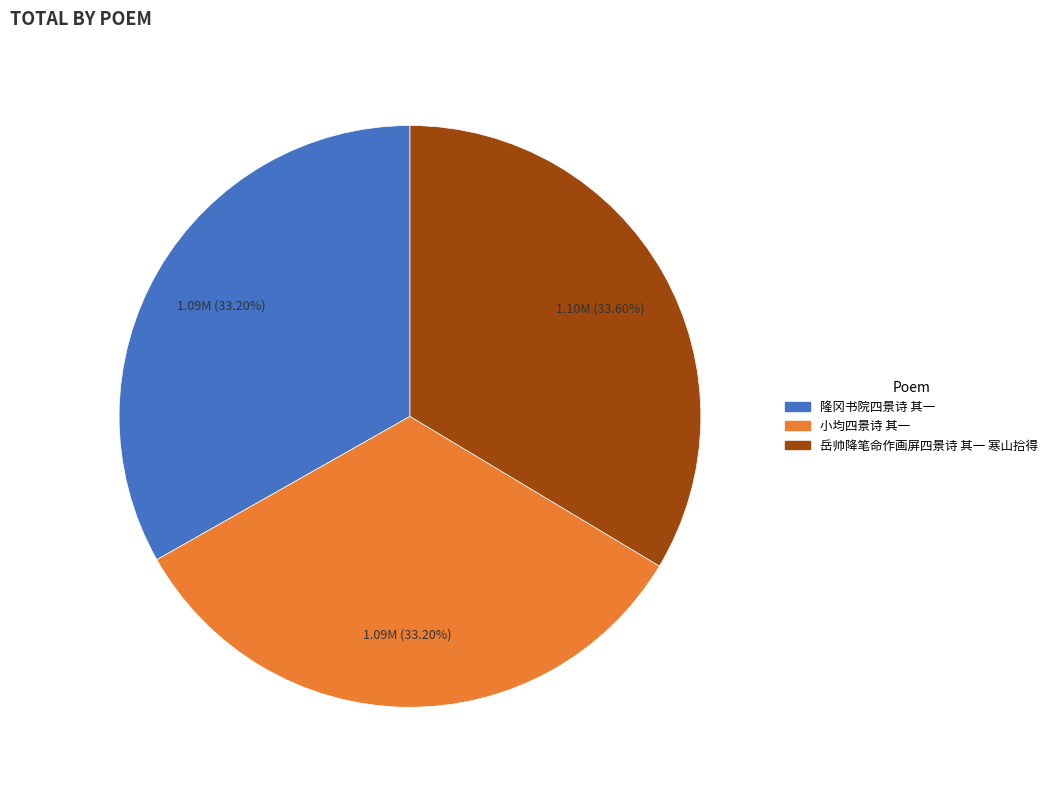

Is there any slice that represents more than half of the pie?

No